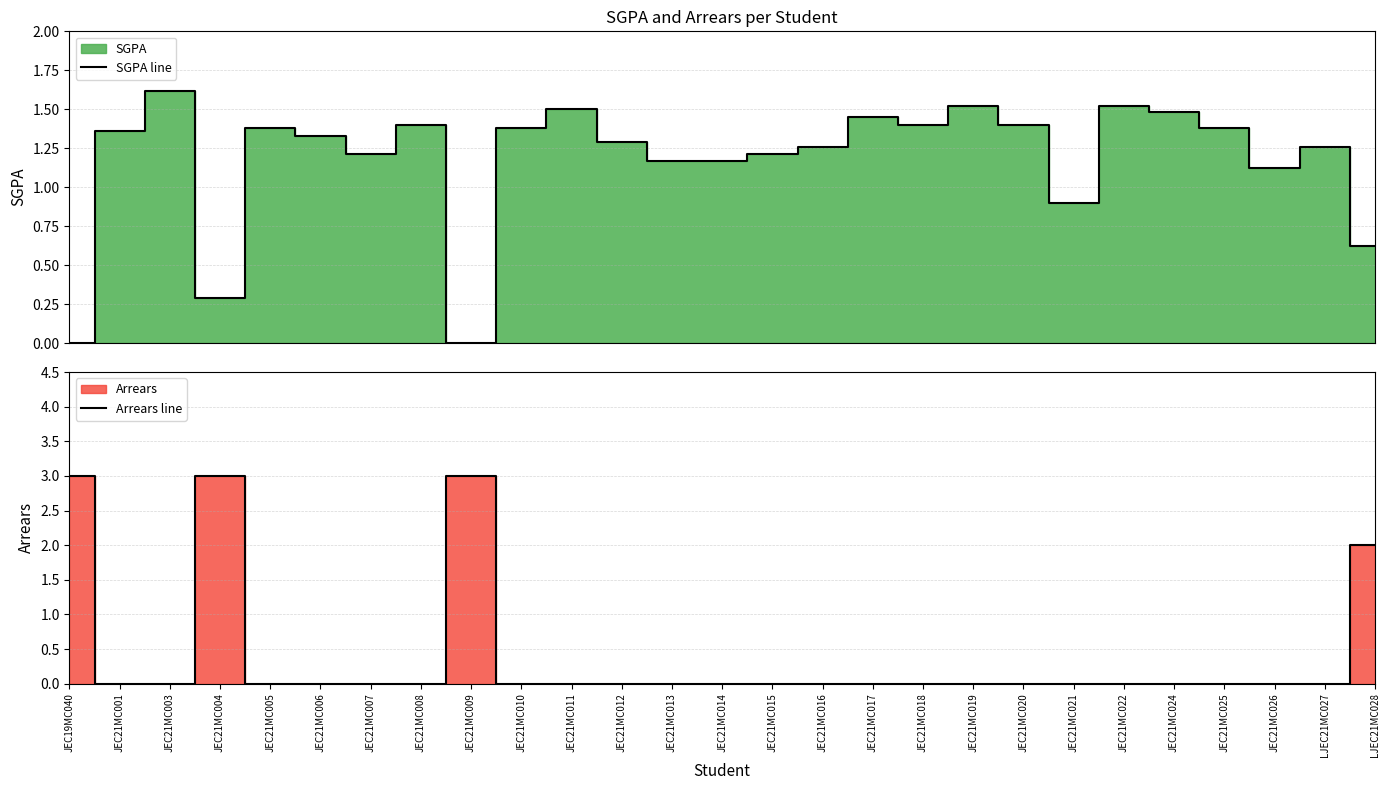

Rank the series by their maximum value, from lowest to highest.

SGPA line, Arrears line